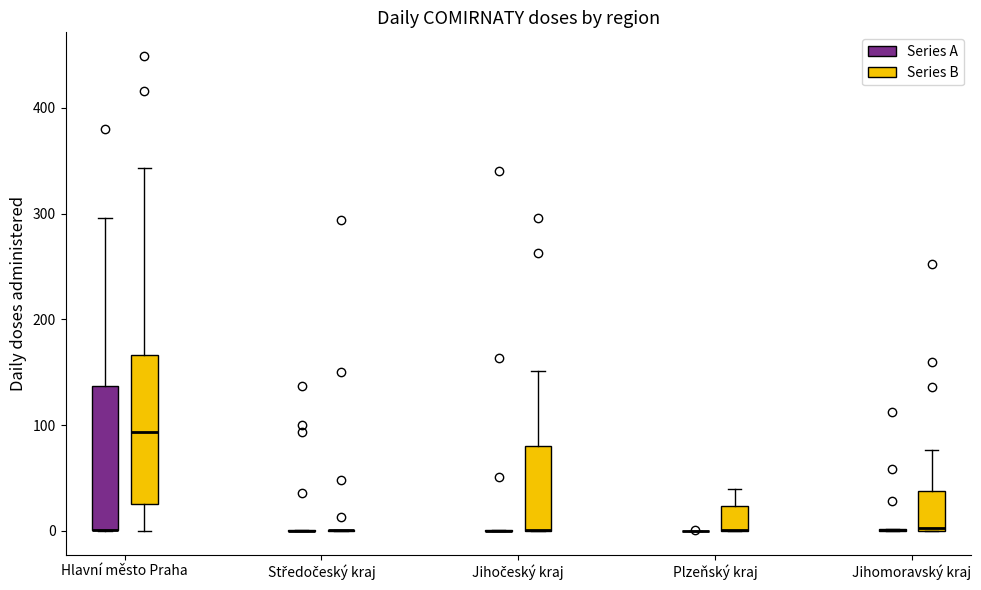

Reading left to right, read every box against the y-axis: the position of its median line, the range the box covers, and the ends of its whiskers. The values are not printed on the chart, so give them approximately, as read against the axis.

Hlavní město Praha (Series A): median 0 (drawn on the box's lower edge), box 0 to 140, whiskers 0 to 300
Hlavní město Praha (Series B): median 90, box 30 to 170, whiskers 0 to 340
Středočeský kraj (Series A): box collapsed to a line at 0, whiskers 0 to 0
Středočeský kraj (Series B): box collapsed to a line at 0, whiskers 0 to 0
Jihočeský kraj (Series A): box collapsed to a line at 0, whiskers 0 to 0
Jihočeský kraj (Series B): median 0 (drawn on the box's lower edge), box 0 to 80, whiskers 0 to 150
Plzeňský kraj (Series A): box collapsed to a line at 0, whiskers 0 to 0
Plzeňský kraj (Series B): median 0 (drawn on the box's lower edge), box 0 to 20, whiskers 0 to 40
Jihomoravský kraj (Series A): box collapsed to a line at 0, whiskers 0 to 0
Jihomoravský kraj (Series B): median 0, box 0 to 40, whiskers 0 to 80